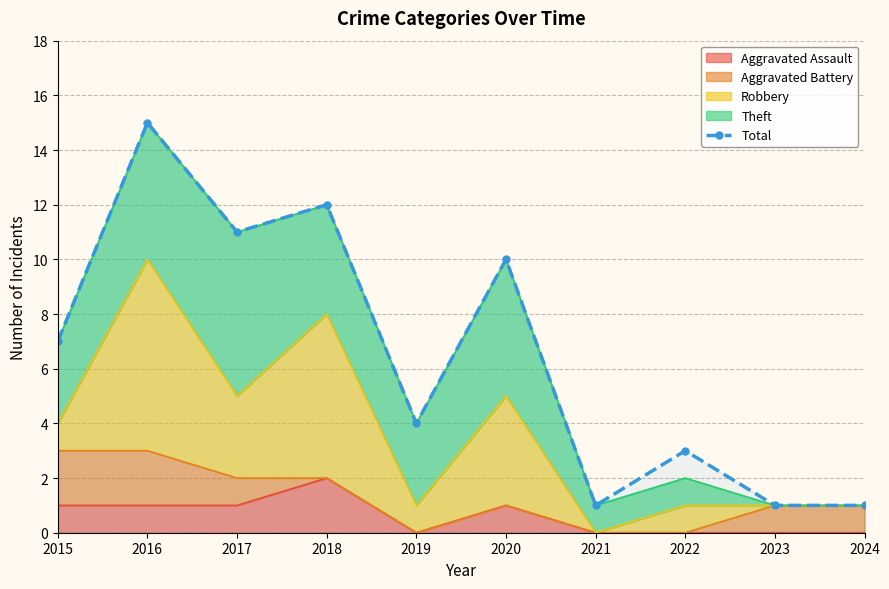

Is it true that the value at 2017 is 11?

True